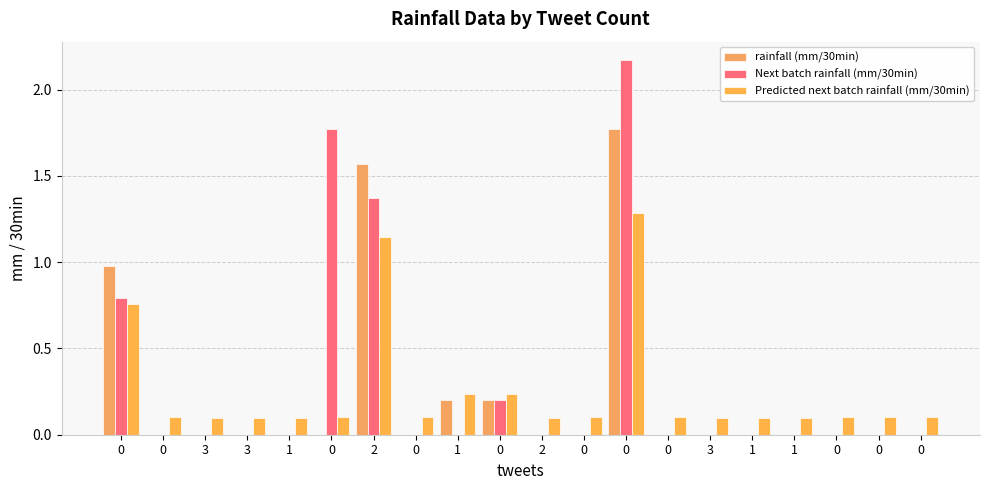

What is the approximate value of Predicted next batch rainfall (mm/30min) at 3?

0.1